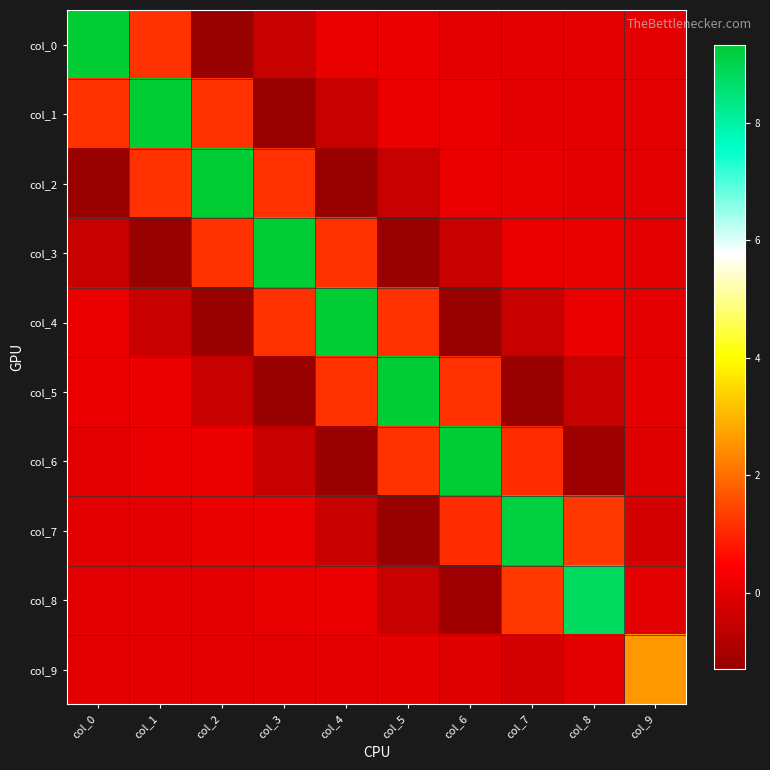

Reading left to right, transcribe all the data shown in this chart.

col_0: col_0=9.3	col_1=1.2	col_2=-1.3	col_3=-0.5	col_4=0.1	col_5=0.1	col_6=-0.0	col_7=-0.0	col_8=-0.0	col_9=0.0
col_1: col_0=1.2	col_1=9.3	col_2=1.2	col_3=-1.3	col_4=-0.5	col_5=0.1	col_6=0.1	col_7=-0.0	col_8=-0.0	col_9=-0.0
col_2: col_0=-1.3	col_1=1.2	col_2=9.3	col_3=1.2	col_4=-1.3	col_5=-0.5	col_6=0.1	col_7=0.1	col_8=0.0	col_9=-0.0
col_3: col_0=-0.5	col_1=-1.3	col_2=1.2	col_3=9.3	col_4=1.2	col_5=-1.3	col_6=-0.5	col_7=0.1	col_8=0.1	col_9=-0.0
col_4: col_0=0.1	col_1=-0.5	col_2=-1.3	col_3=1.2	col_4=9.3	col_5=1.2	col_6=-1.3	col_7=-0.5	col_8=0.1	col_9=0.0
col_5: col_0=0.1	col_1=0.1	col_2=-0.5	col_3=-1.3	col_4=1.2	col_5=9.3	col_6=1.2	col_7=-1.3	col_8=-0.5	col_9=0.0
col_6: col_0=-0.0	col_1=0.1	col_2=0.1	col_3=-0.5	col_4=-1.3	col_5=1.2	col_6=9.3	col_7=1.1	col_8=-1.2	col_9=-0.1
col_7: col_0=-0.0	col_1=-0.0	col_2=0.1	col_3=0.1	col_4=-0.5	col_5=-1.3	col_6=1.1	col_7=9.2	col_8=1.3	col_9=-0.3
col_8: col_0=-0.0	col_1=-0.0	col_2=0.0	col_3=0.1	col_4=0.1	col_5=-0.5	col_6=-1.2	col_7=1.3	col_8=8.8	col_9=-0.0
col_9: col_0=0.0	col_1=-0.0	col_2=-0.0	col_3=-0.0	col_4=0.0	col_5=0.0	col_6=-0.1	col_7=-0.3	col_8=-0.0	col_9=2.6